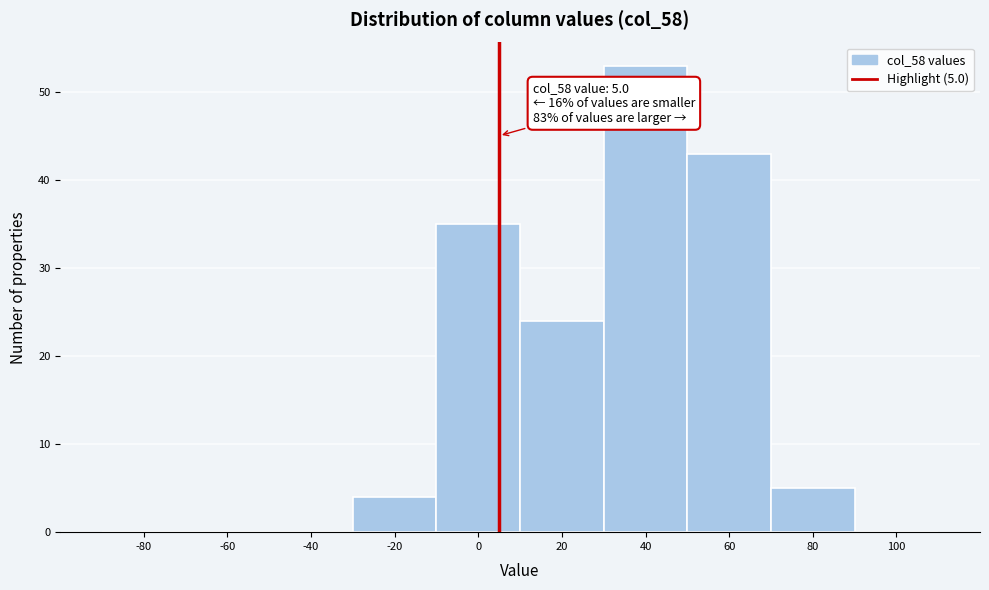

Over which range of the x-axis is the bar tallest?

30 to 50